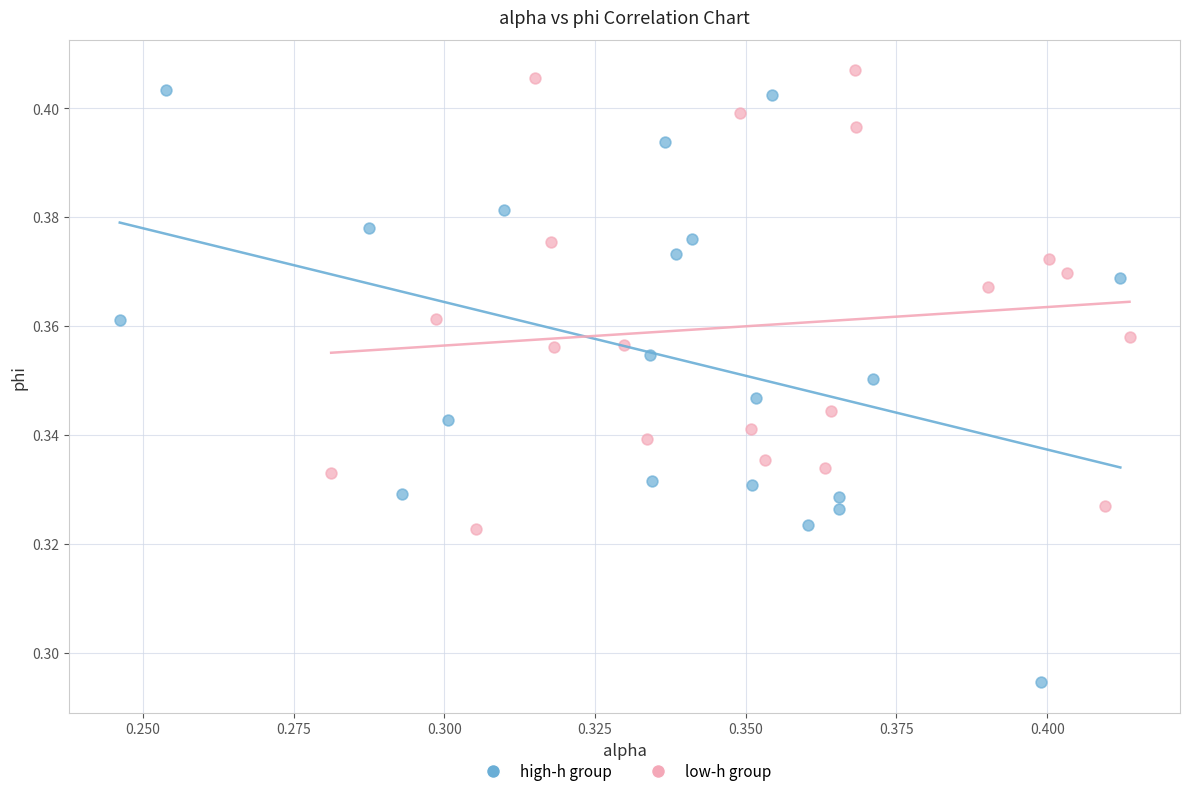

Which series contains the lowest Y value?

high-h group